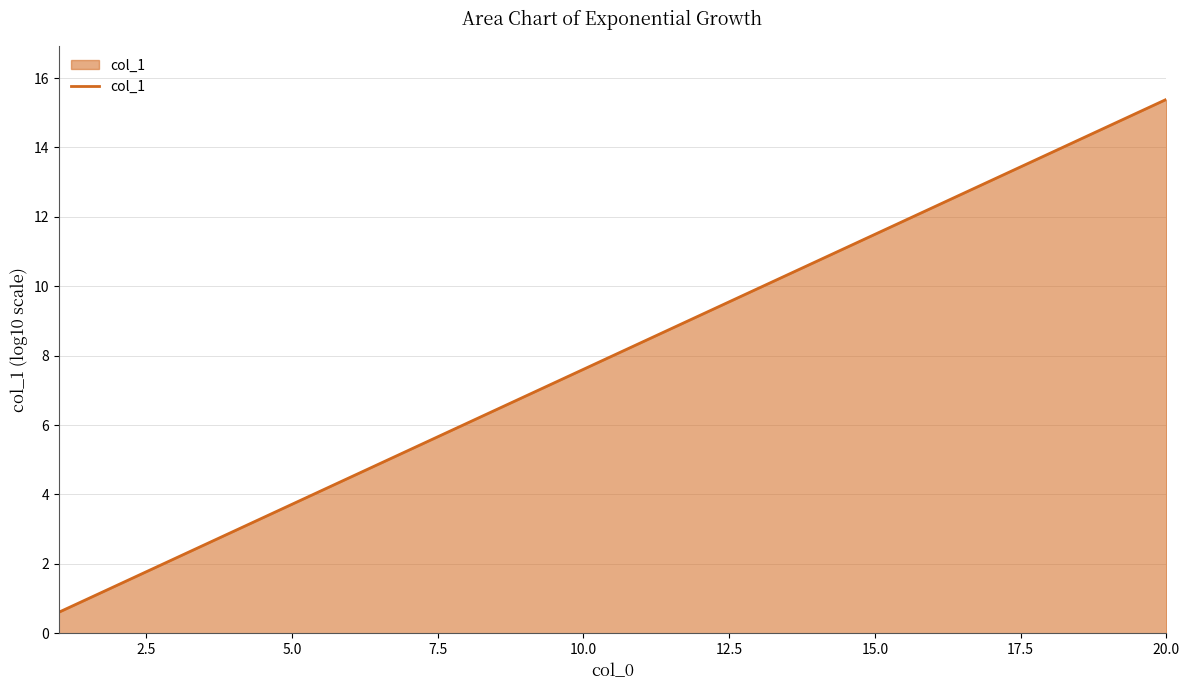

What is the minimum value shown in the chart?

0.6